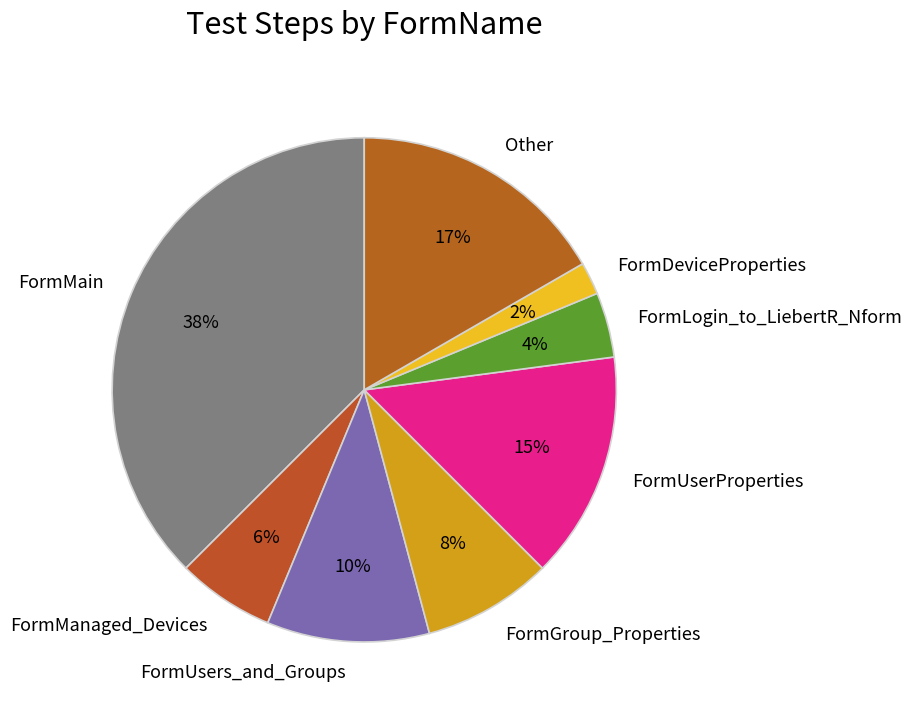

What is the smallest slice in the pie chart?

FormDeviceProperties